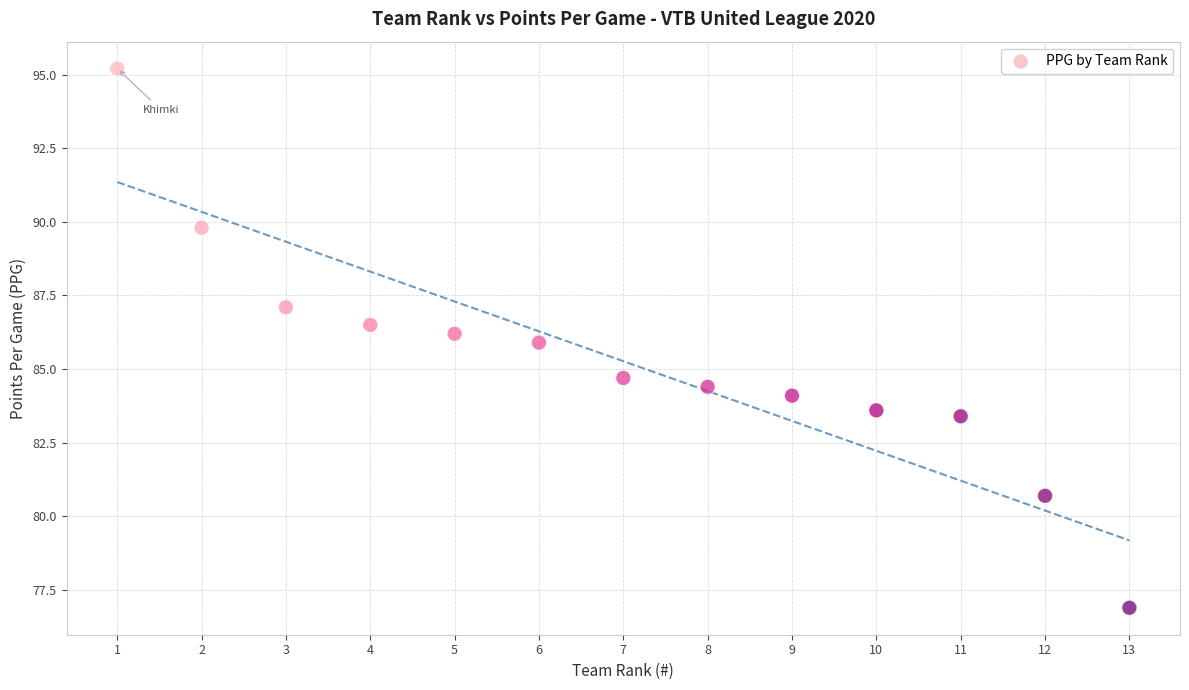

What is the range of Y values (max minus min)?

18.3